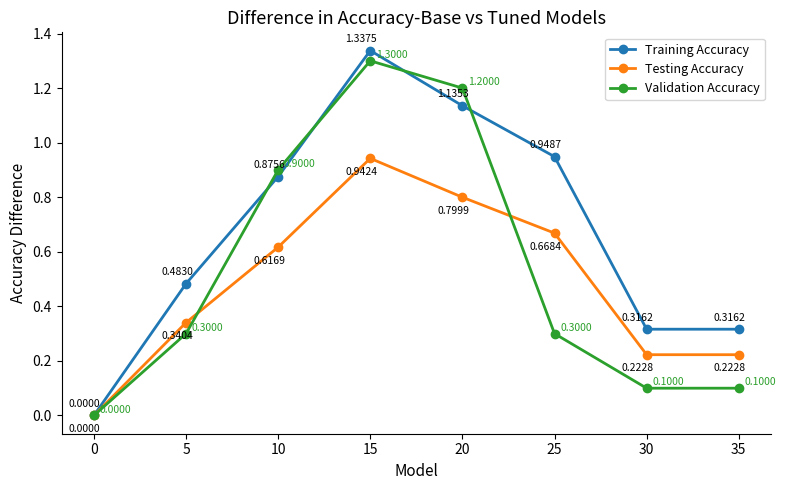

True or false: Training Accuracy has more than 0 points higher than both neighbors.

True